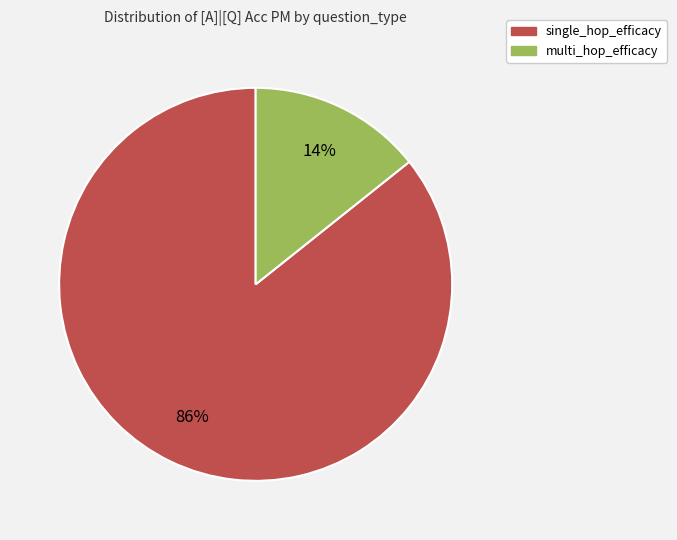

To the nearest percent, what is the average slice percentage?

50%